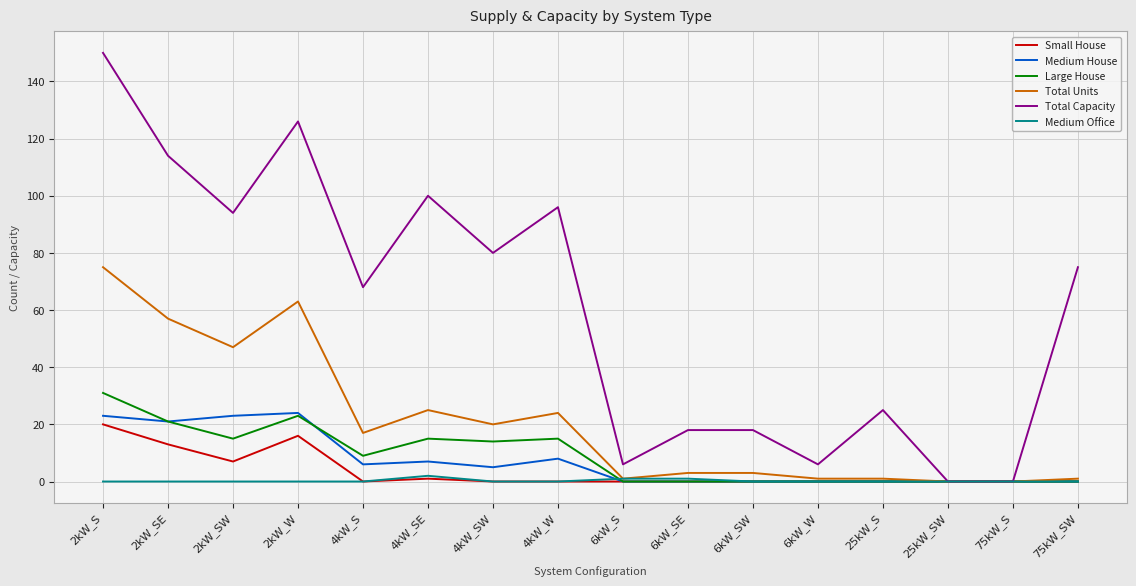

Which series changed the most between 4kW_SE and 6kW_SE?

Total Capacity